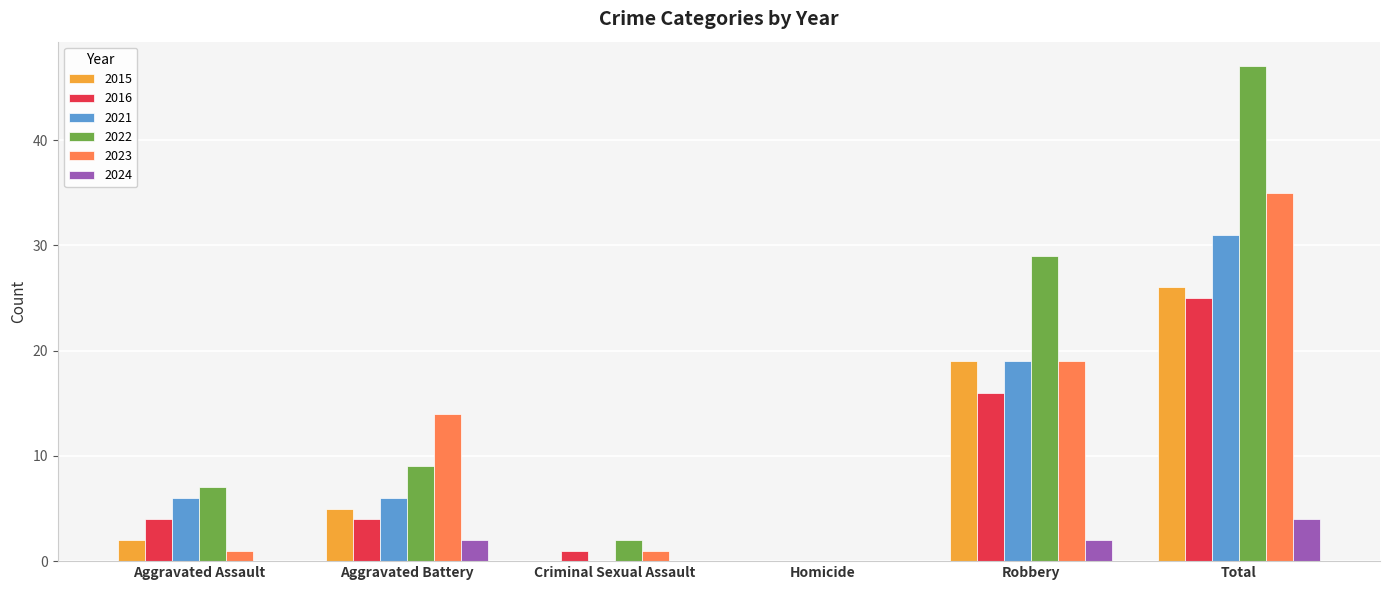

Reading left to right, list all the values displayed in this chart.

2015: Aggravated Assault=2	Aggravated Battery=5	Criminal Sexual Assault=0	Homicide=0	Robbery=19	Total=26
2016: Aggravated Assault=4	Aggravated Battery=4	Criminal Sexual Assault=1	Homicide=0	Robbery=16	Total=25
2021: Aggravated Assault=6	Aggravated Battery=6	Criminal Sexual Assault=0	Homicide=0	Robbery=19	Total=31
2022: Aggravated Assault=7	Aggravated Battery=9	Criminal Sexual Assault=2	Homicide=0	Robbery=29	Total=47
2023: Aggravated Assault=1	Aggravated Battery=14	Criminal Sexual Assault=1	Homicide=0	Robbery=19	Total=35
2024: Aggravated Assault=0	Aggravated Battery=2	Criminal Sexual Assault=0	Homicide=0	Robbery=2	Total=4